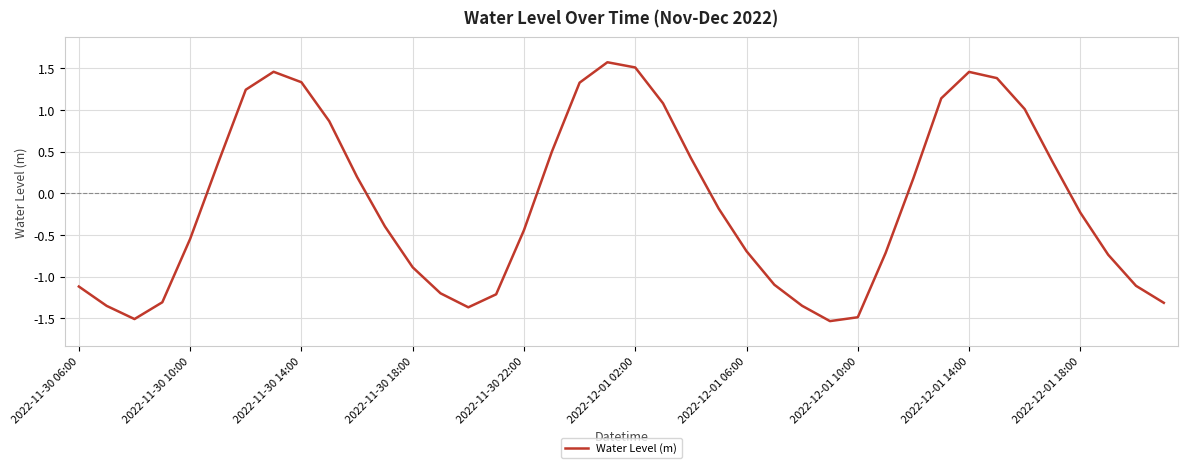

How many interior local valleys (lower than both neighbors) does the data have?

3